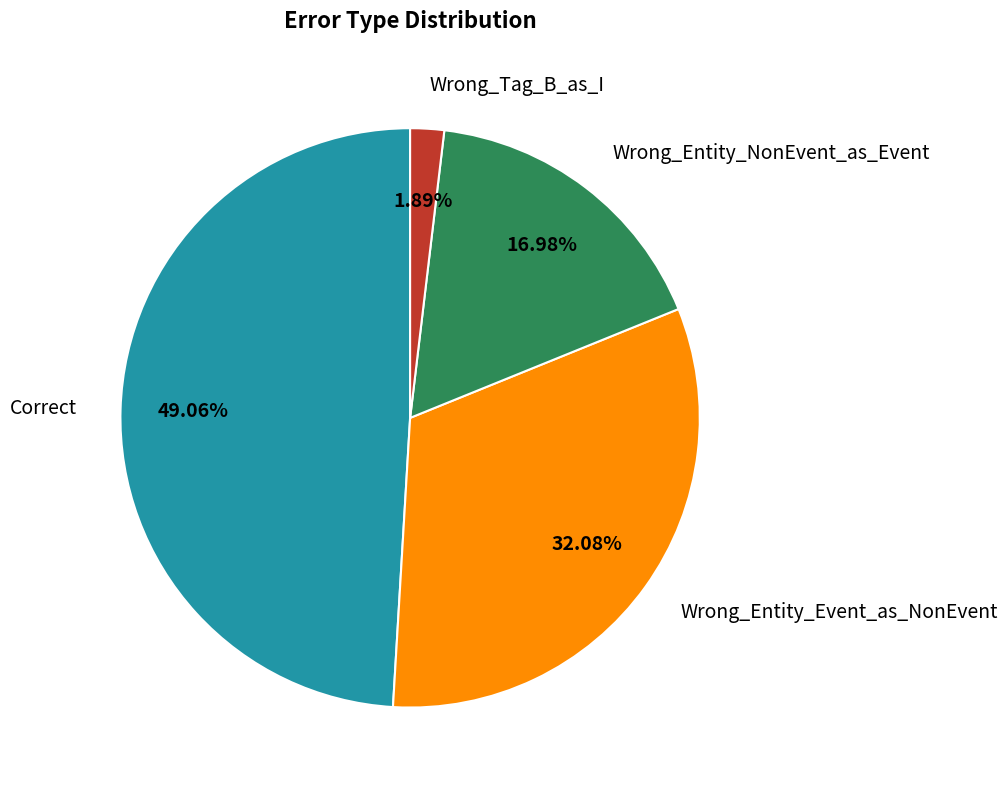

Which slice is the smallest?

Wrong_Tag_B_as_I